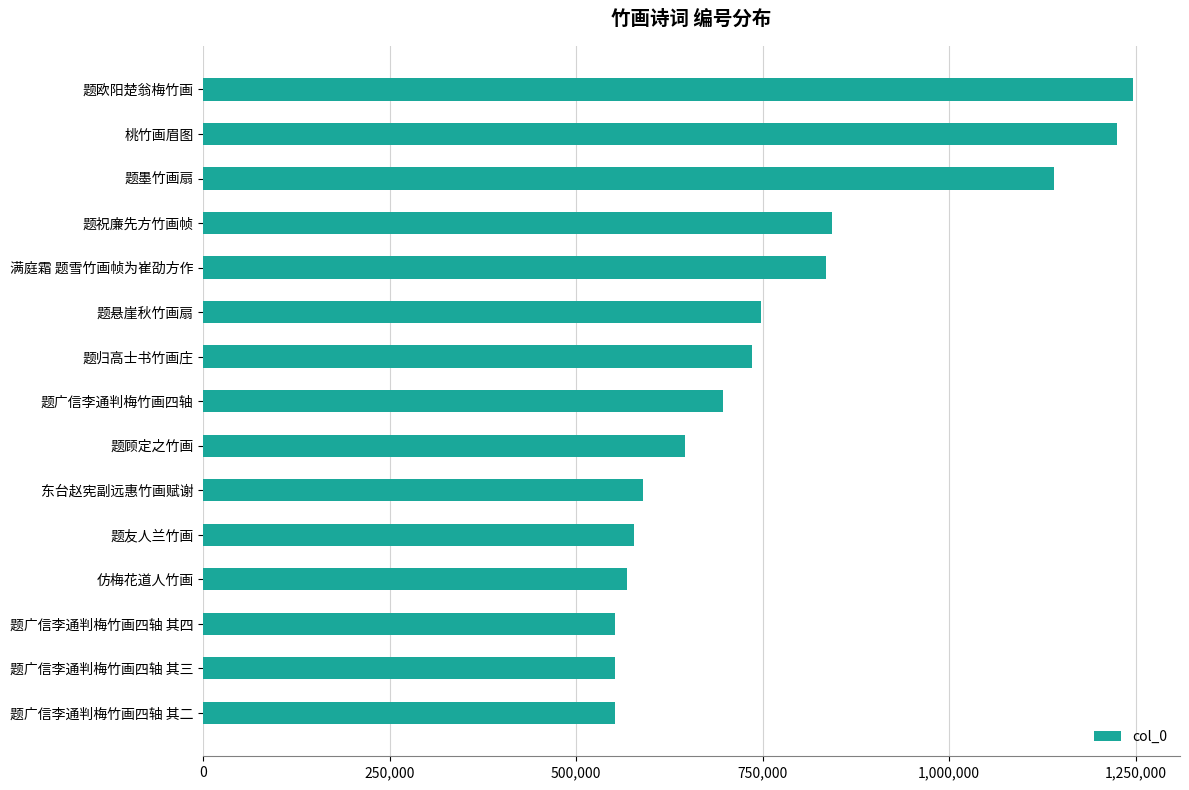

Is it true that the value at 题欧阳楚翁梅竹画 is 1659210?

False